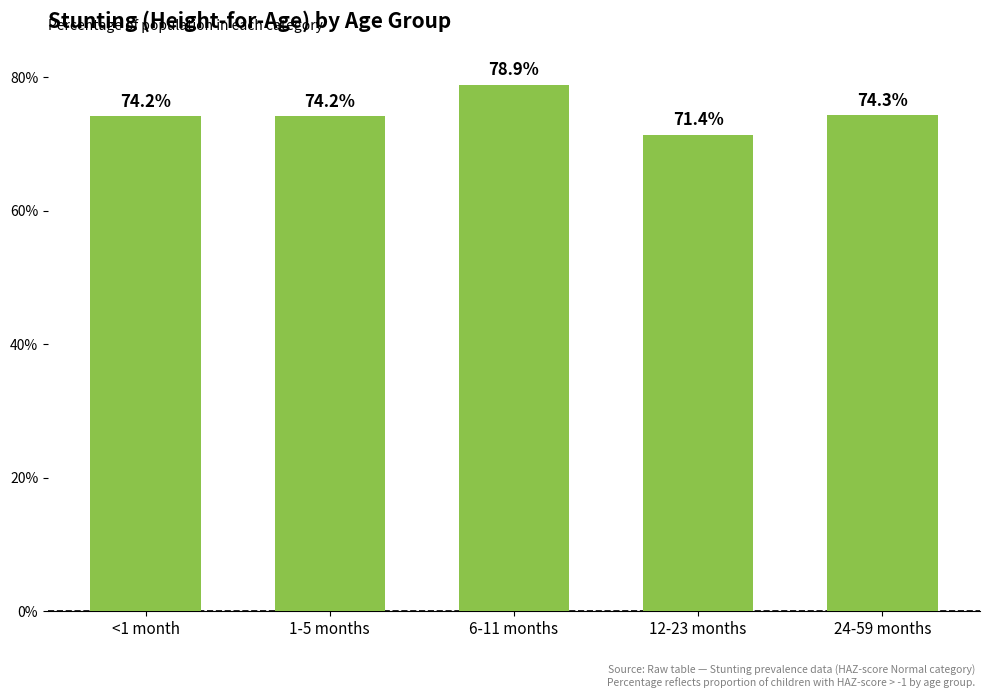

Rank the categories by value from lowest to highest.

12-23 months, <1 month, 1-5 months, 24-59 months, 6-11 months